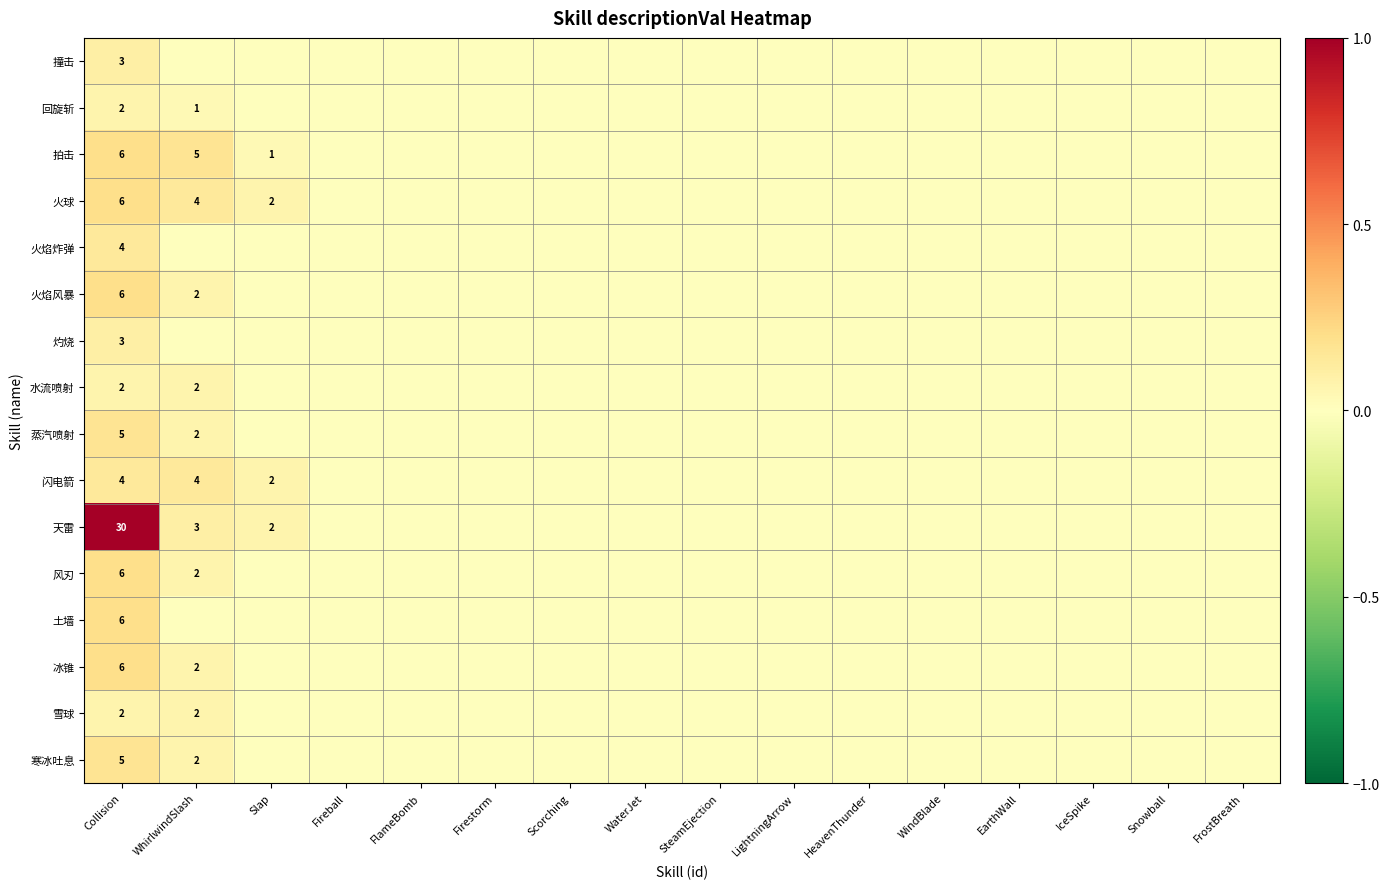

List the series in order of their peak value, highest first.

天雷, 拍击, 火球, 火焰风暴, 风刃, 土墙, 冰锥, 蒸汽喷射, 寒冰吐息, 火焰炸弹, 闪电箭, 撞击, 灼烧, 回旋斩, 水流喷射, 雪球